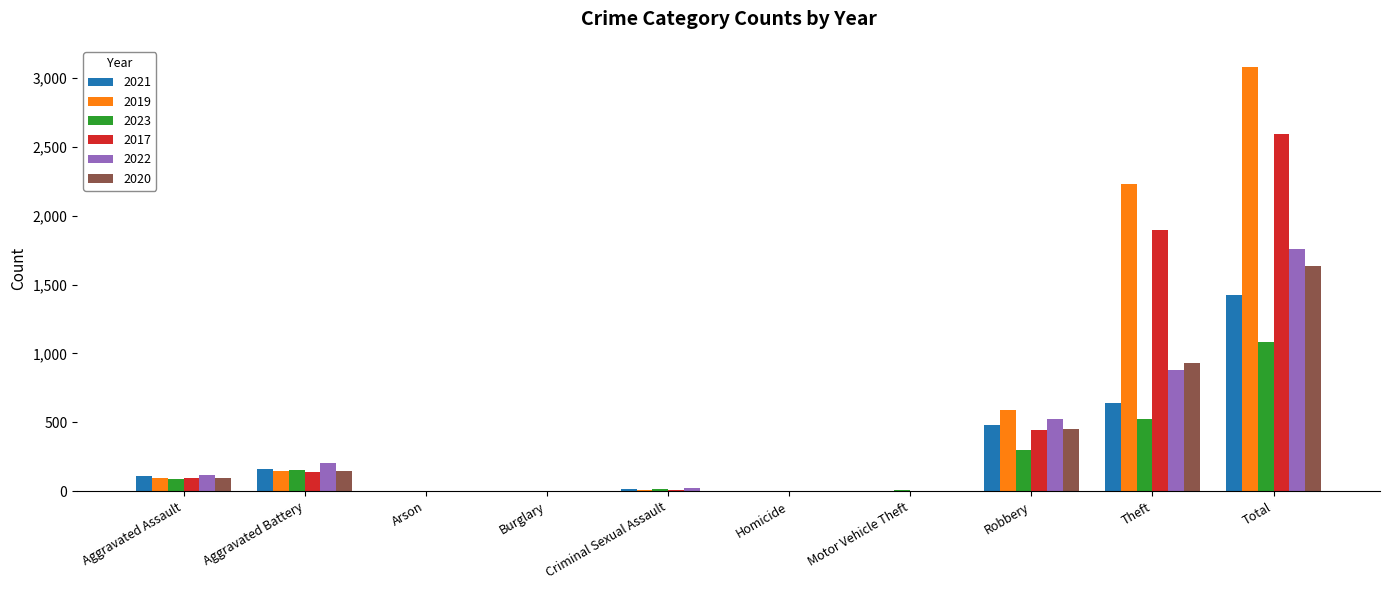

What are all the series names shown in the legend?

2021, 2019, 2023, 2017, 2022, 2020